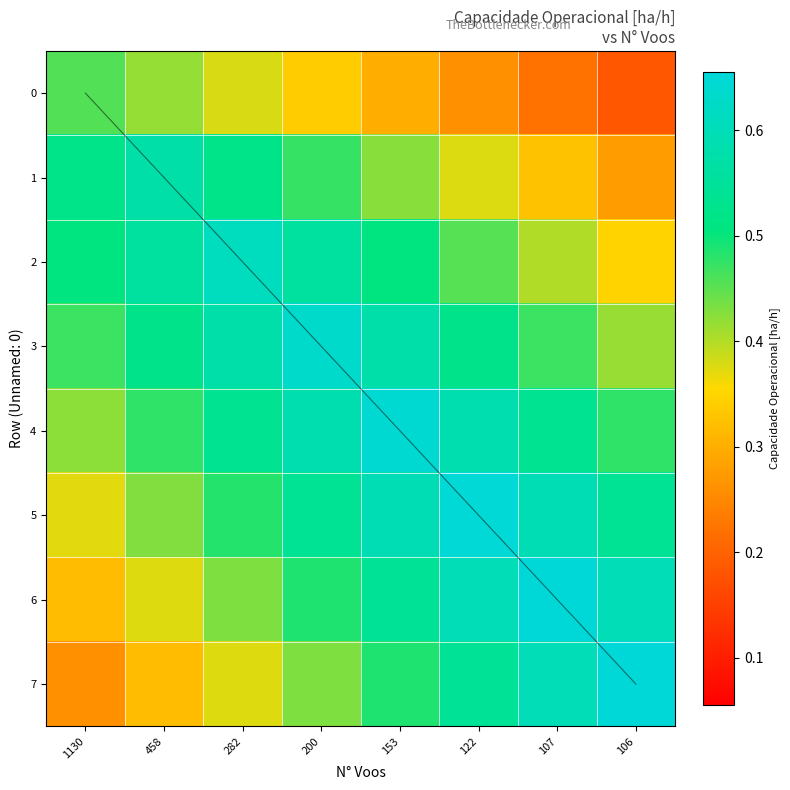

At which category is the sum across all series the highest?

153